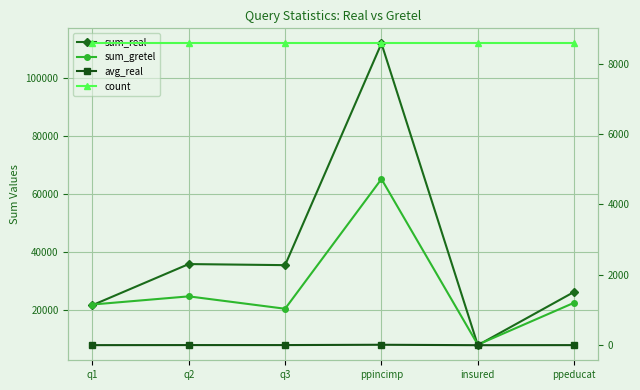

What is the difference between the maximum and minimum values in the sum_real series?

104165.0